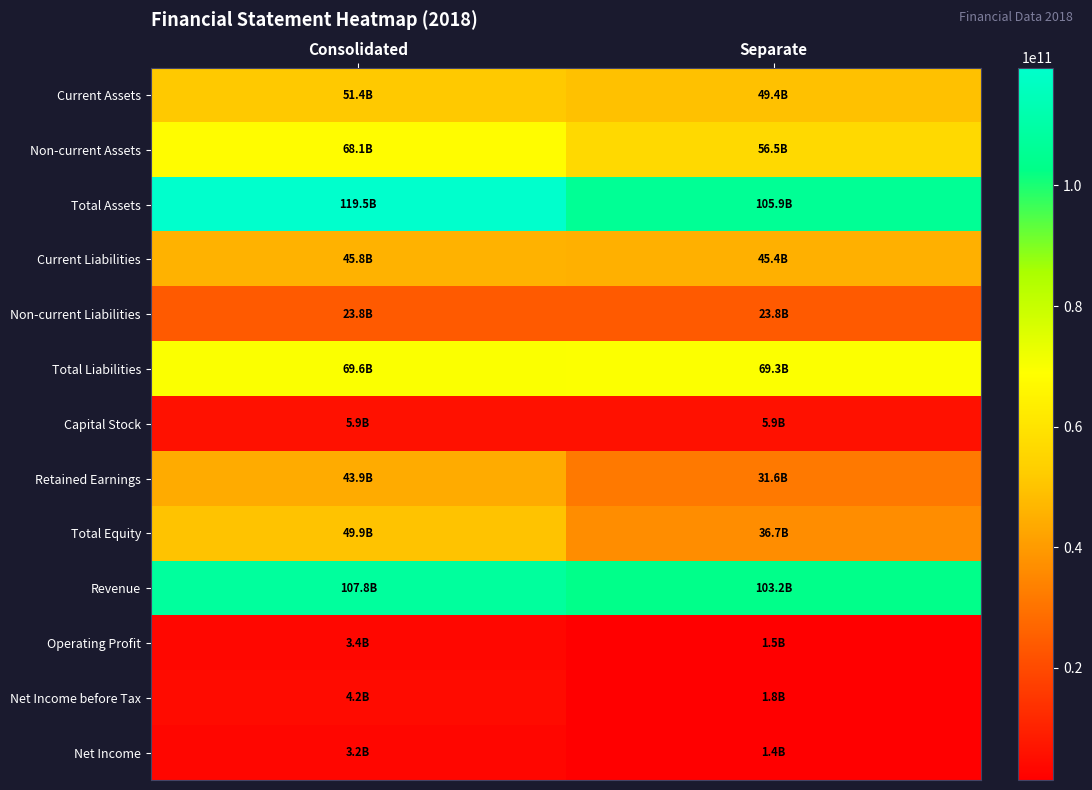

Between Consolidated and Separate, which series saw the biggest shift?

Total Assets